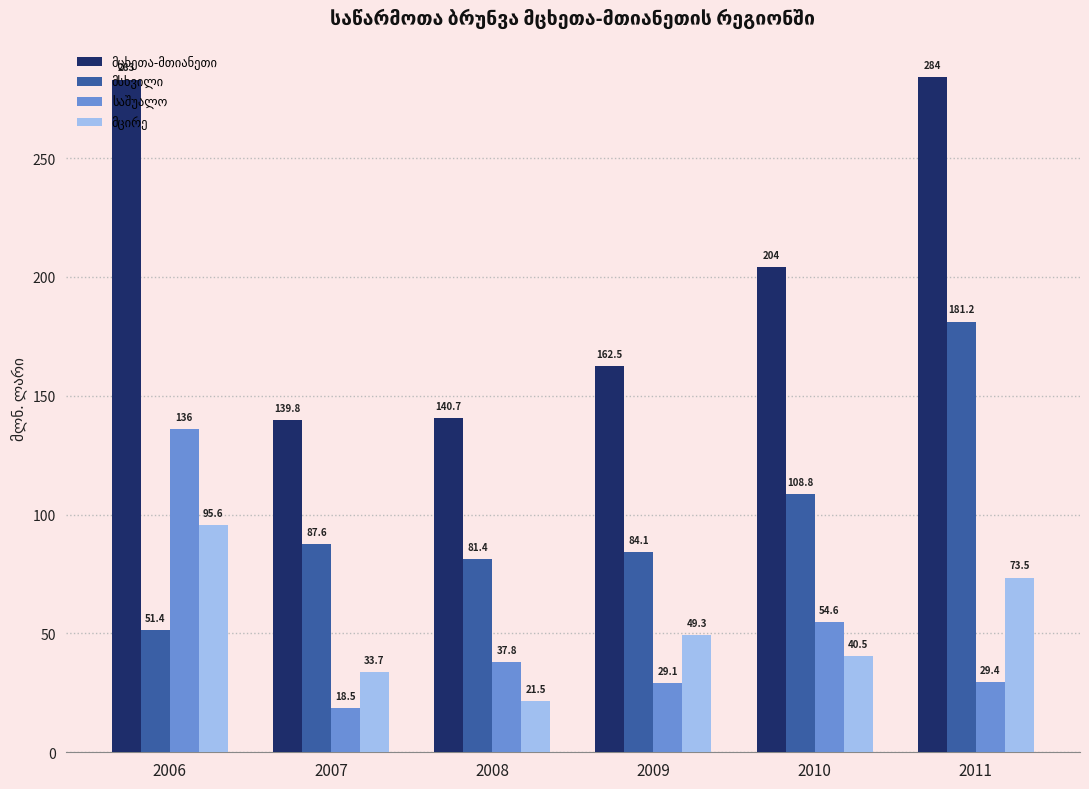

What is the spread (max minus min) of values at 2011?

254.6